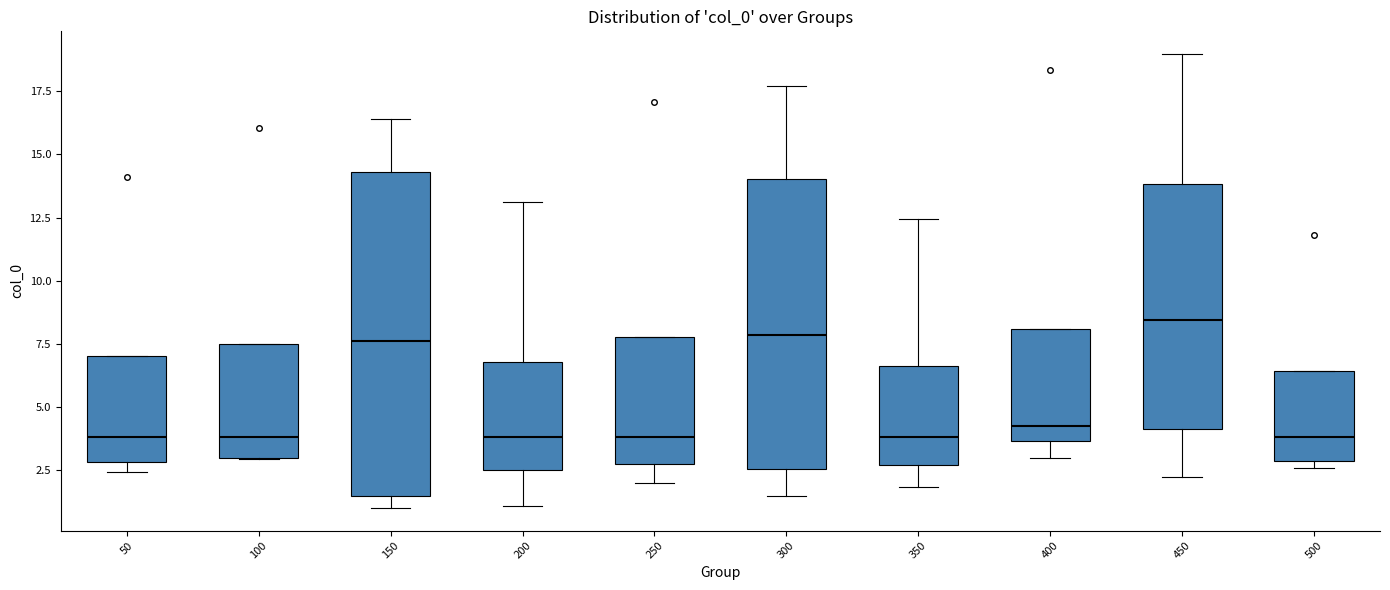

Which box's median line is the highest?

450